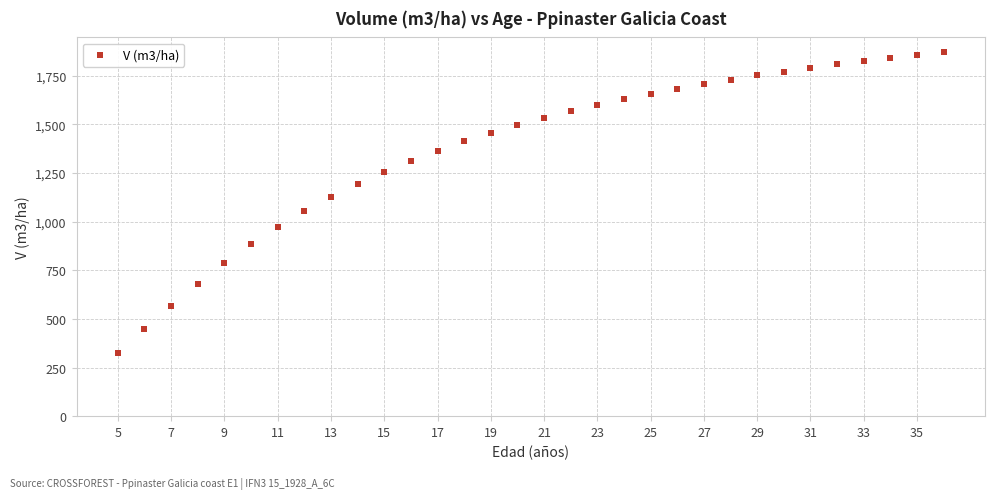

What is the range of X values (max minus min)?

31.0